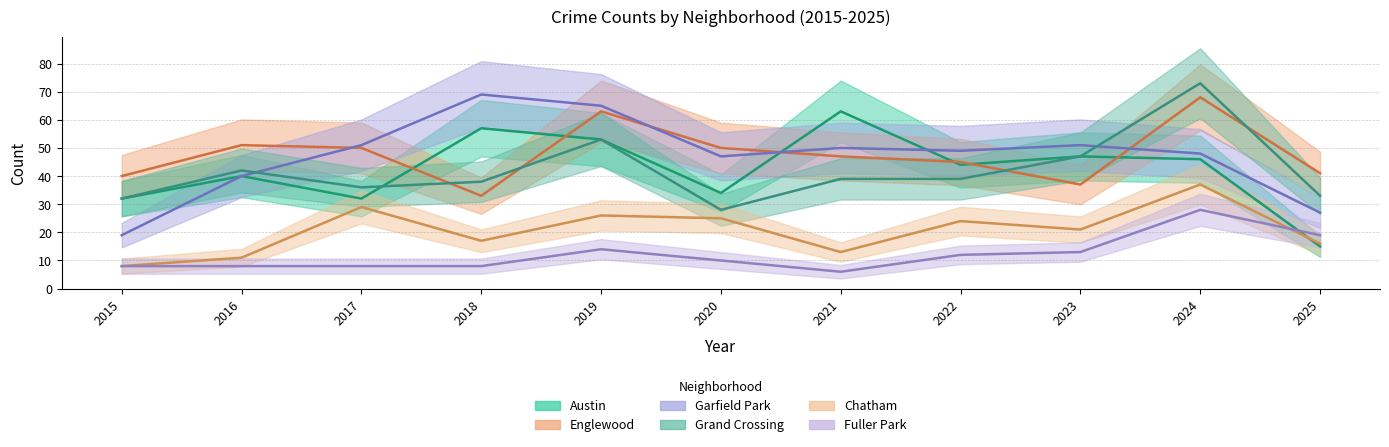

At which category does Chatham reach its first local peak?

2017